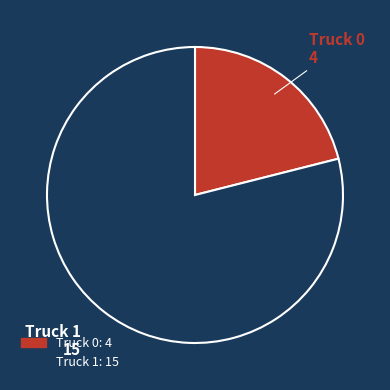

Count the number of slices in the pie.

2